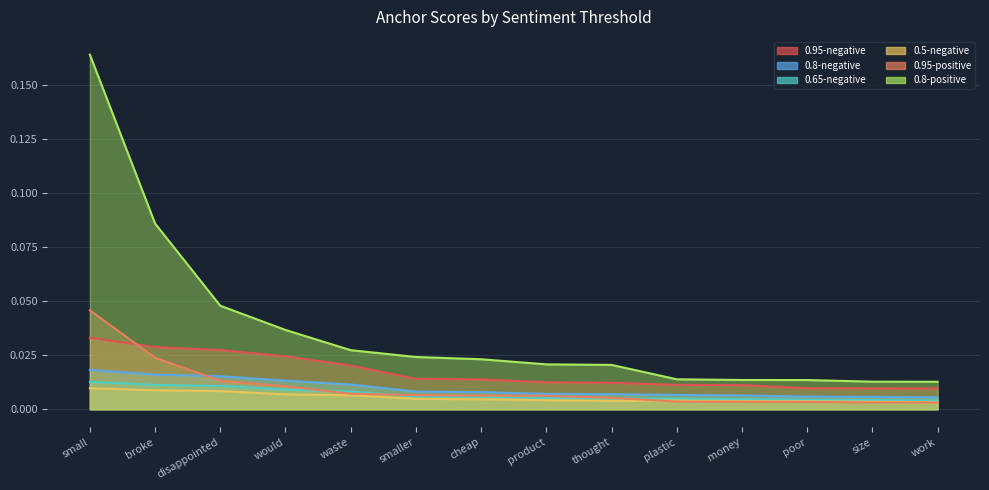

How many data points does each series have?

14